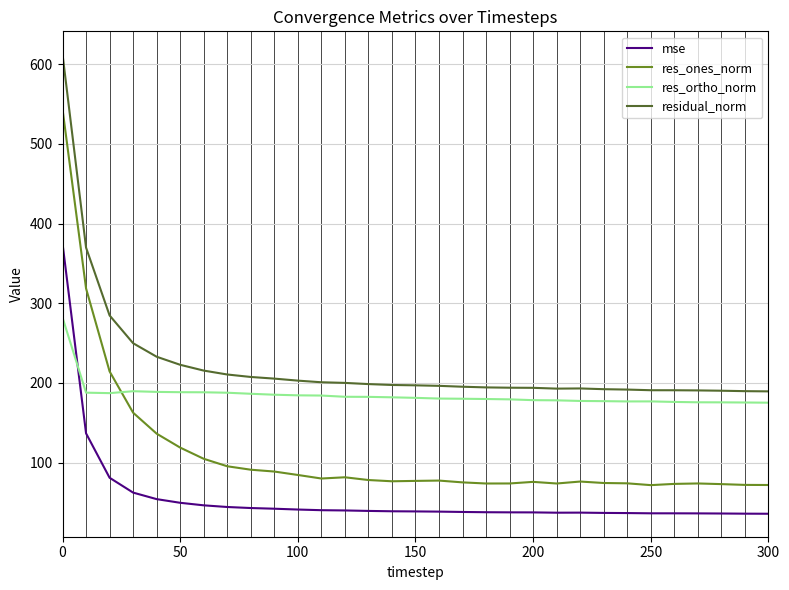

True or false: mse and residual_norm intersect in this chart.

False